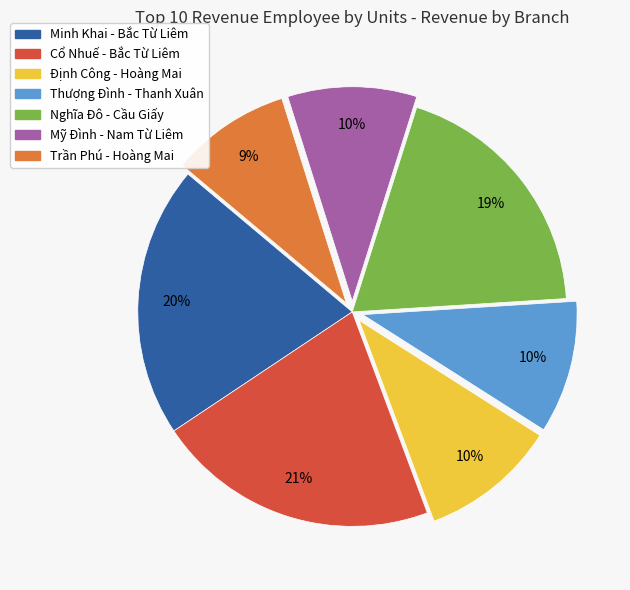

To the nearest percent, what portion does Nghĩa Đô - Cầu Giấy represent?

19%